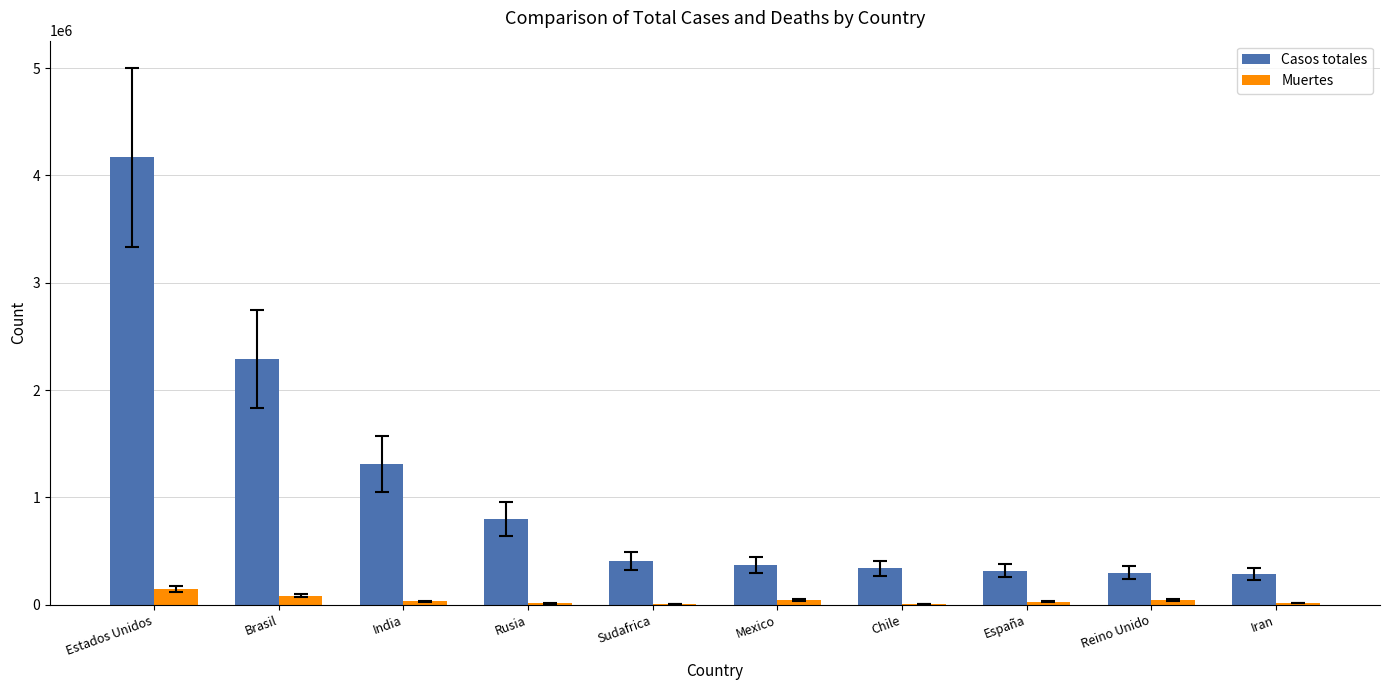

What is the sum of all Casos totales values?

10587787